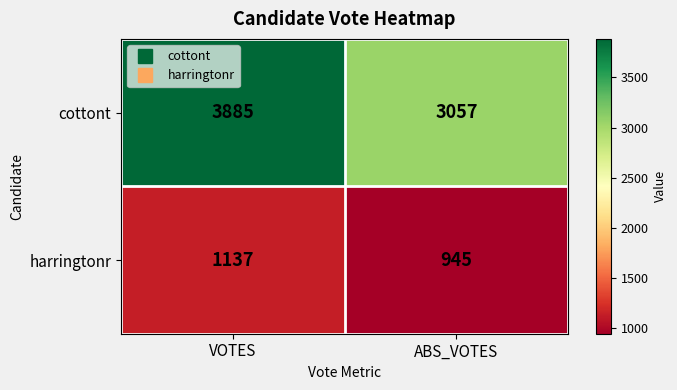

What value does the cottont series have at ABS_VOTES, to the nearest 100?

3100